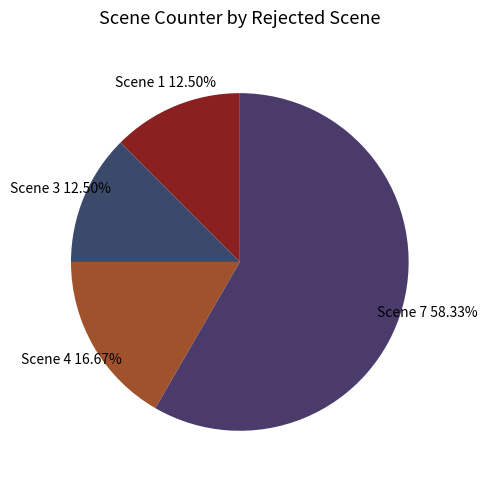

To the nearest percent, what is the average slice percentage?

25%